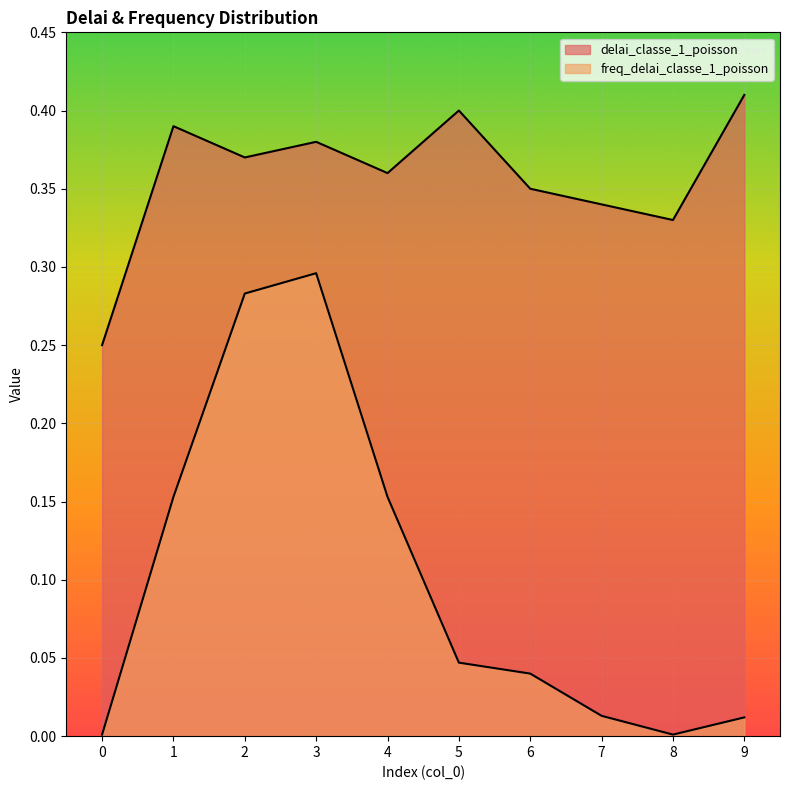

What is the total value across all series at 9?

0.4